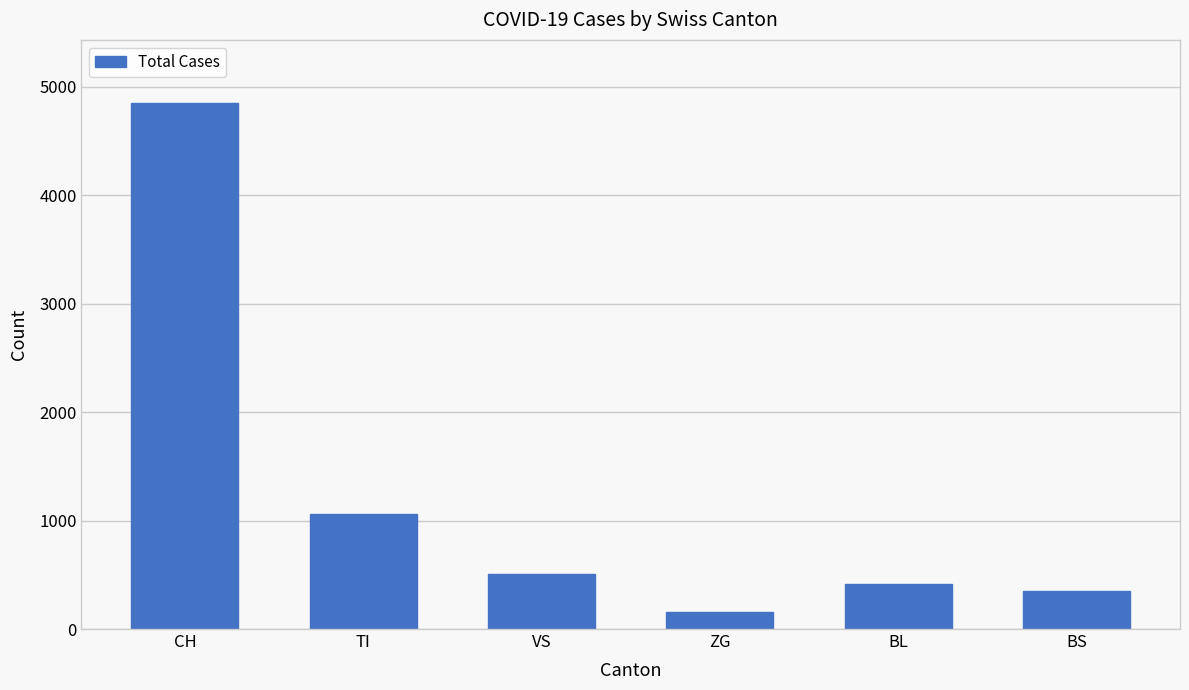

What is the difference between the second highest and minimum values?

904